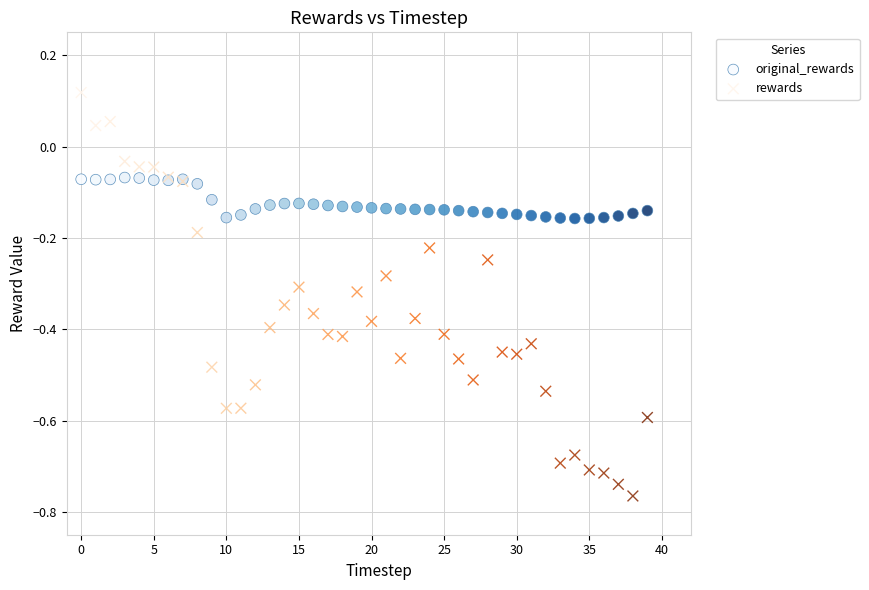

Which series reaches the minimum Y coordinate?

rewards